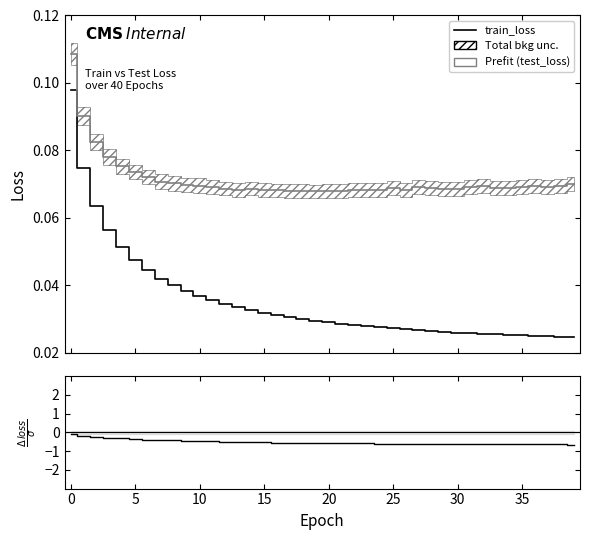

In (train-test)/test, how many points are higher than both neighbors (excluding endpoints)?

2